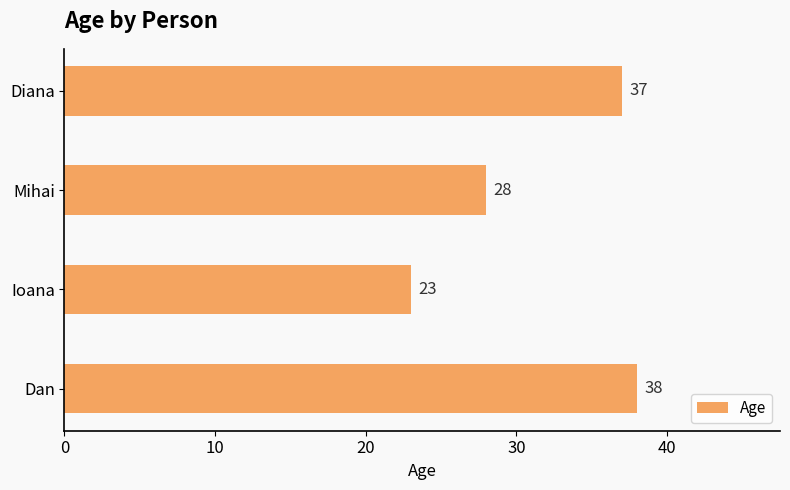

Approximately how many times larger is the value at Diana compared to Ioana?

1.6